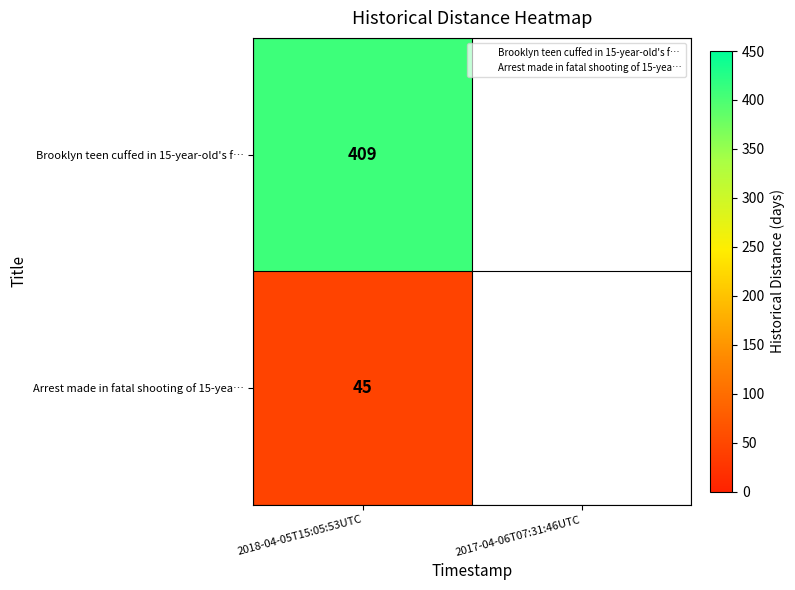

At which category is the sum across all series the highest?

2018-04-05T15:05:53UTC